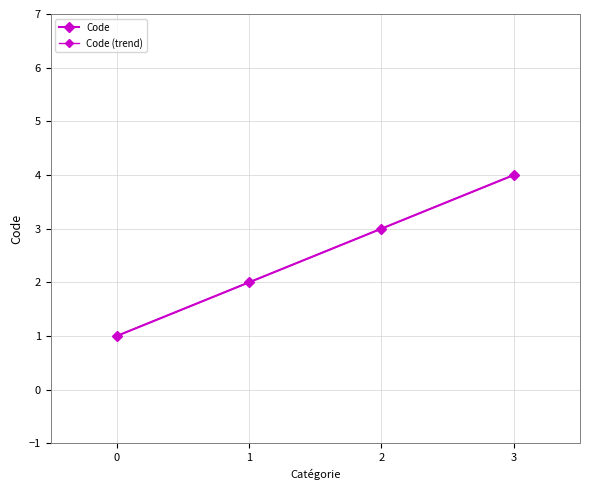

What is the difference between the second highest and second lowest values?

1